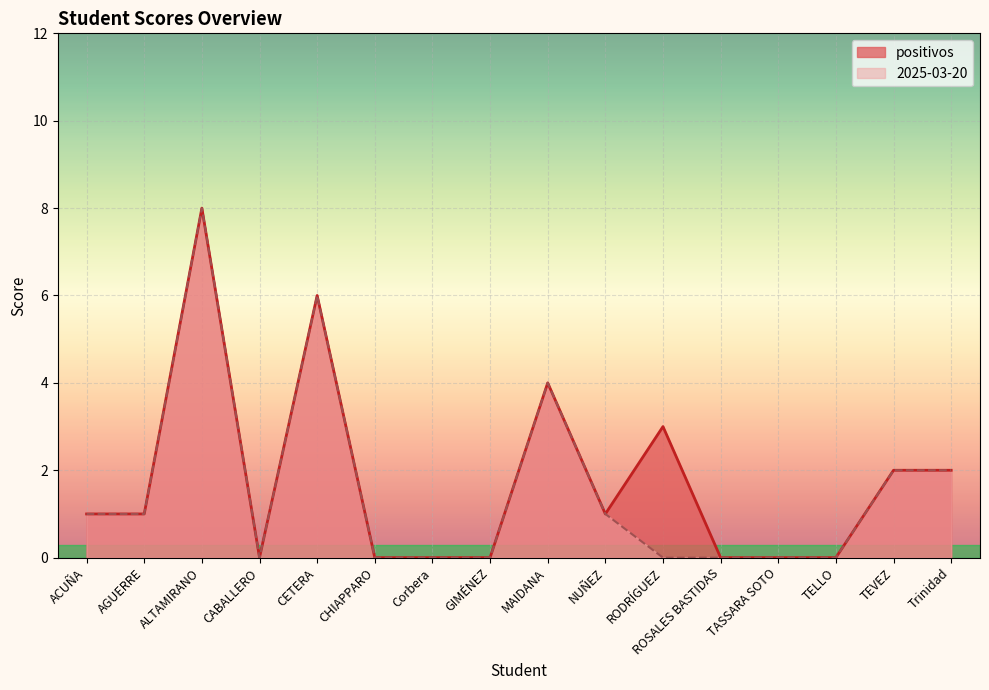

True or false: positivos has more than 2 interior local peaks.

True